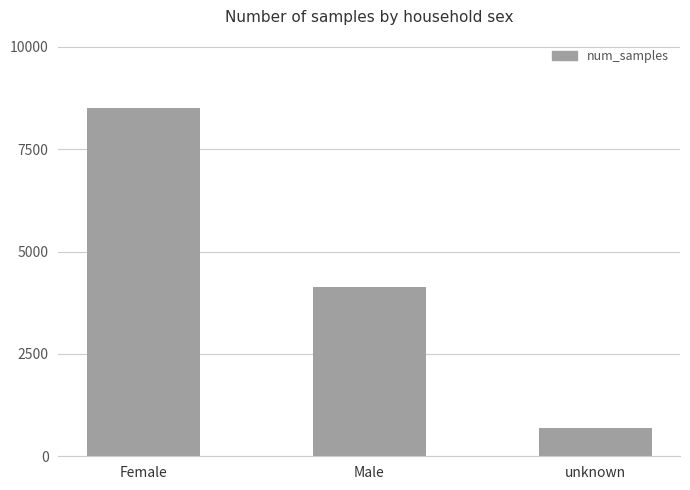

Are the bars horizontal?

No